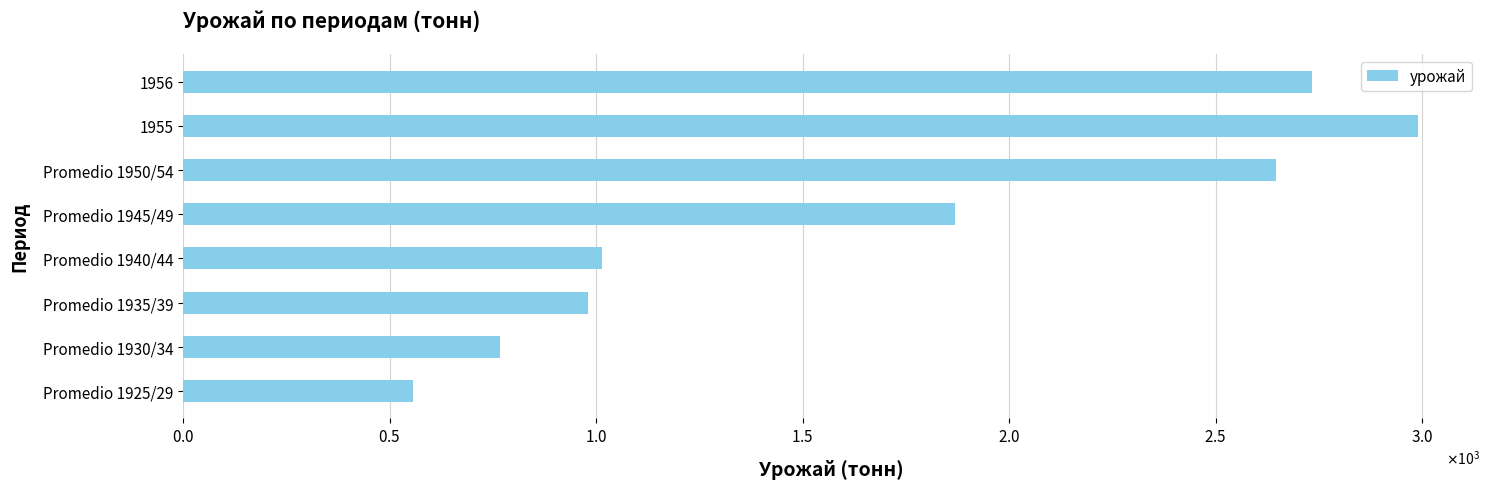

Does the chart contain any negative values?

No